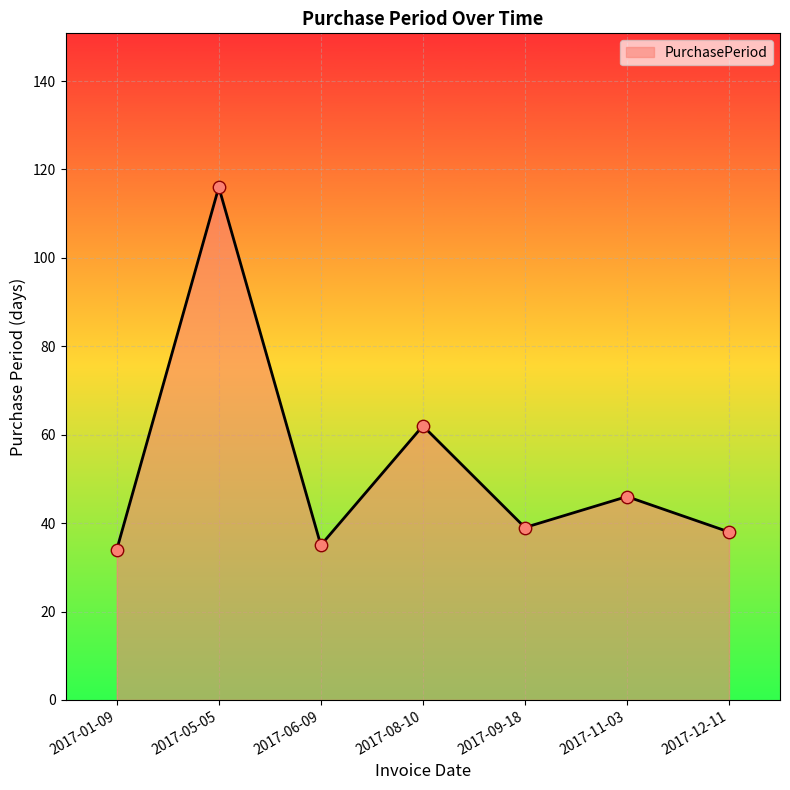

Which has a higher value, 2017-12-11 or 2017-05-05?

2017-05-05